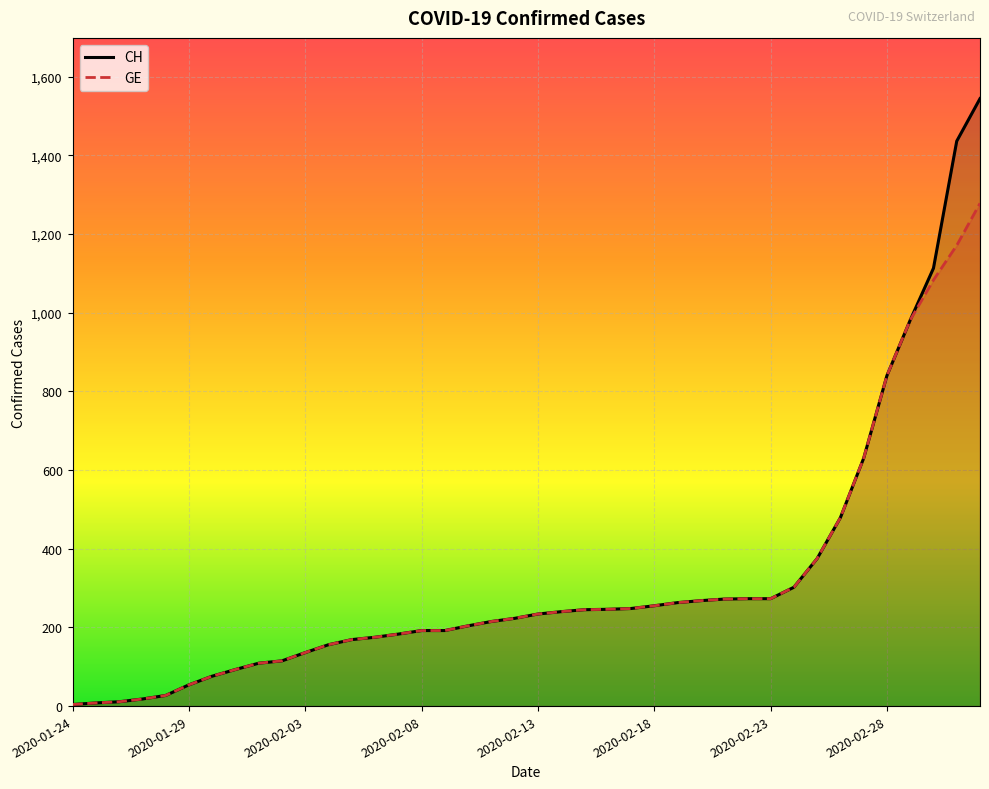

What is the difference between the CH values at 22 and 26?

18